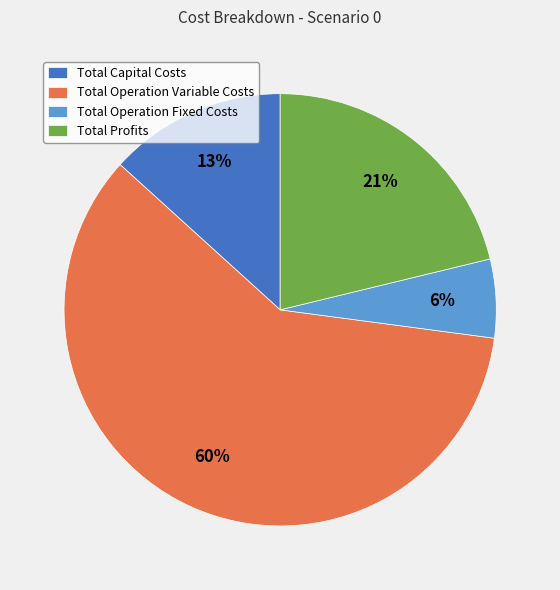

Which has a higher value, Total Operation Variable Costs or Total Profits?

Total Operation Variable Costs